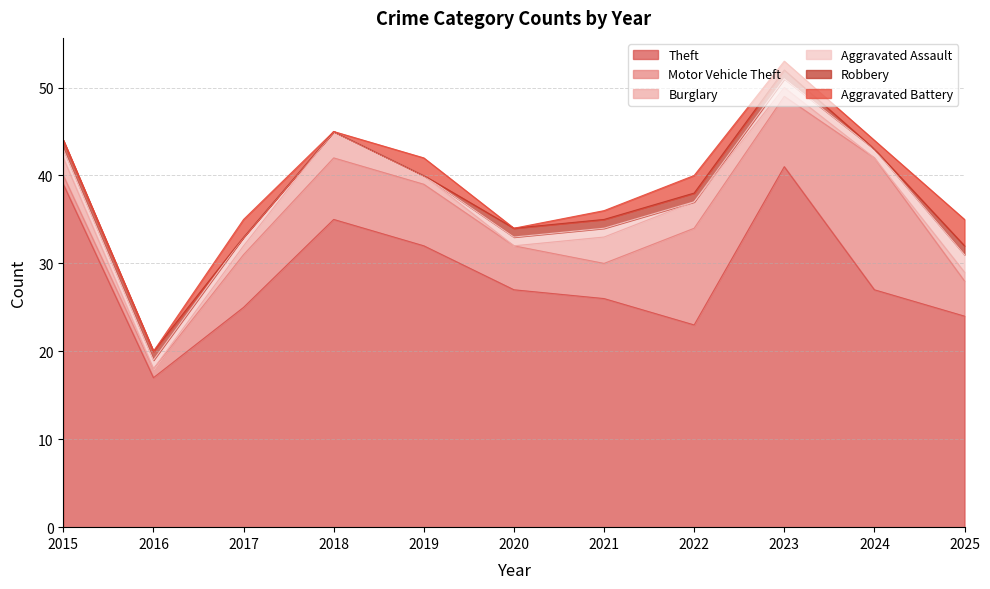

Which label corresponds to the smallest value in the chart?

2016